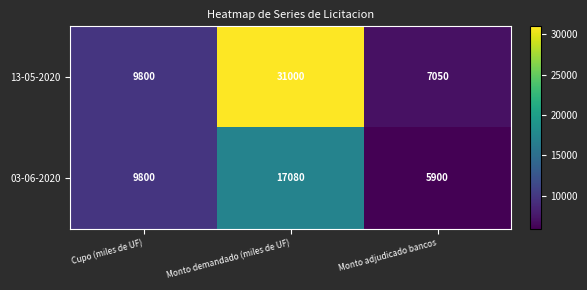

The value of 03-06-2020 at Cupo (miles de UF) is 4659. True or false?

False